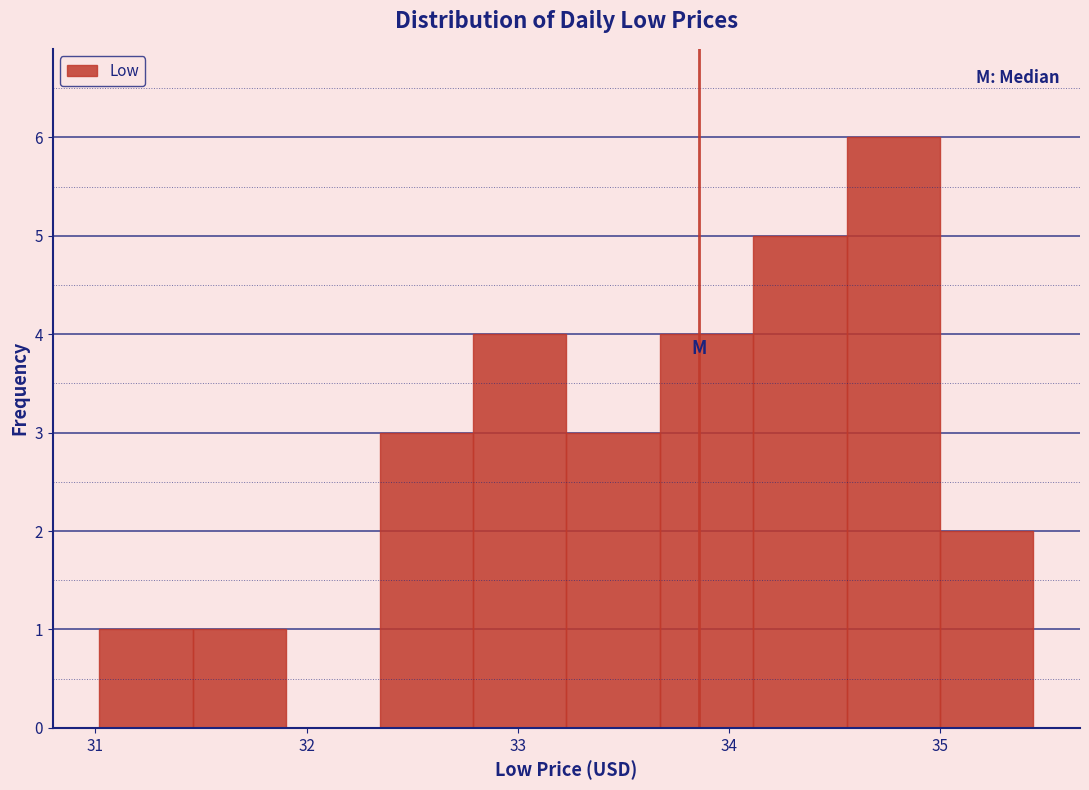

How tall is the bar that spans 34.6 to 35.0 on the x-axis? Neither the bar edges nor the heights are printed on the chart, so give them approximately, as read against the axes.

6